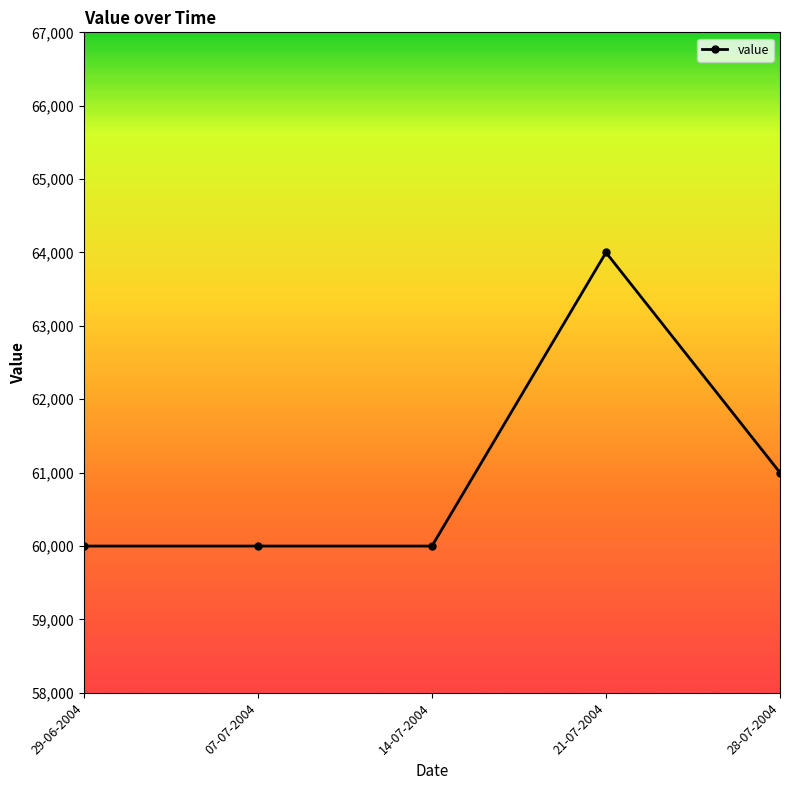

What is the value of the 5th point from the left?

61000